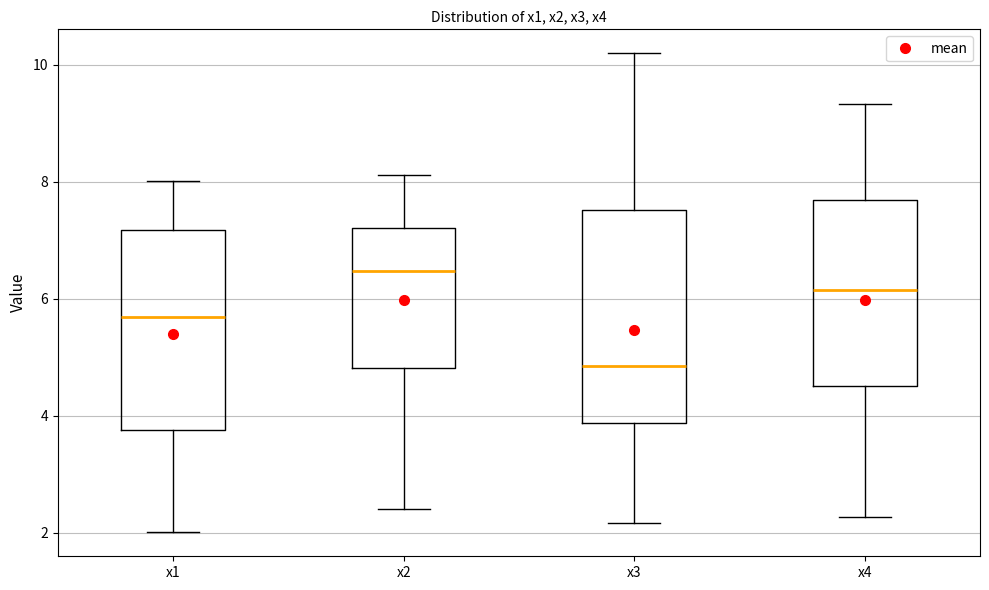

Where is the lower edge of the box for x1 on the y-axis? The values are not printed on the chart, so give them approximately, as read against the axis.

3.8